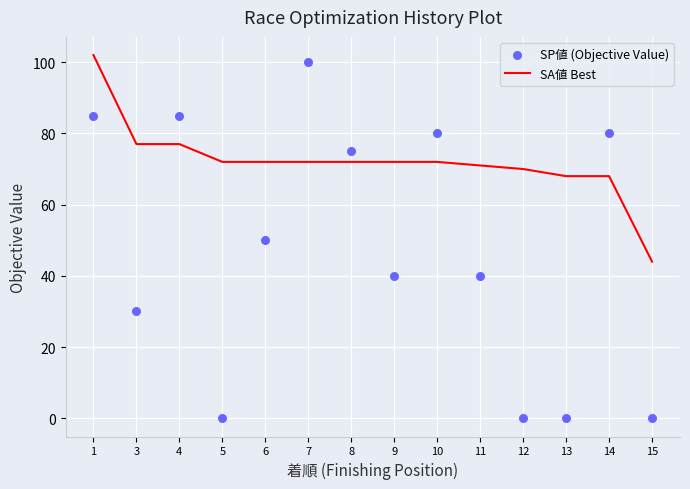

Which series has the largest total across all categories?

SA値 Best